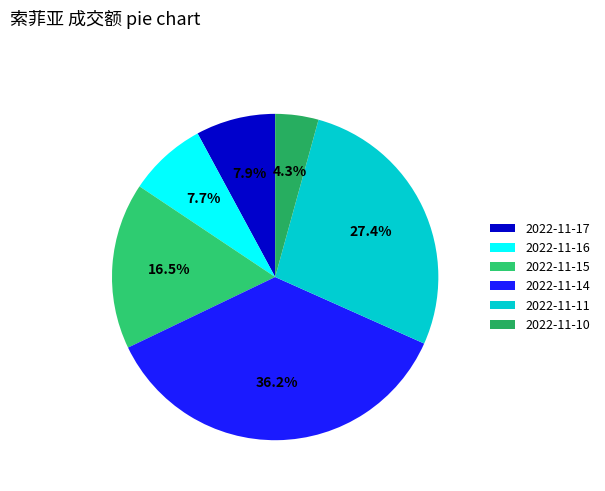

What percentage is the 2022-11-14 slice, to the nearest percent?

36%